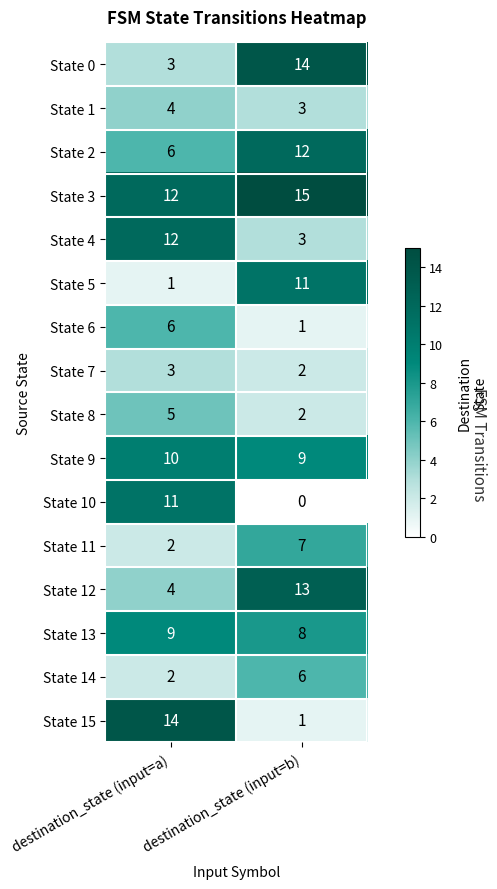

The State 4 series shows 12 at destination_state (input=a). True or false?

True